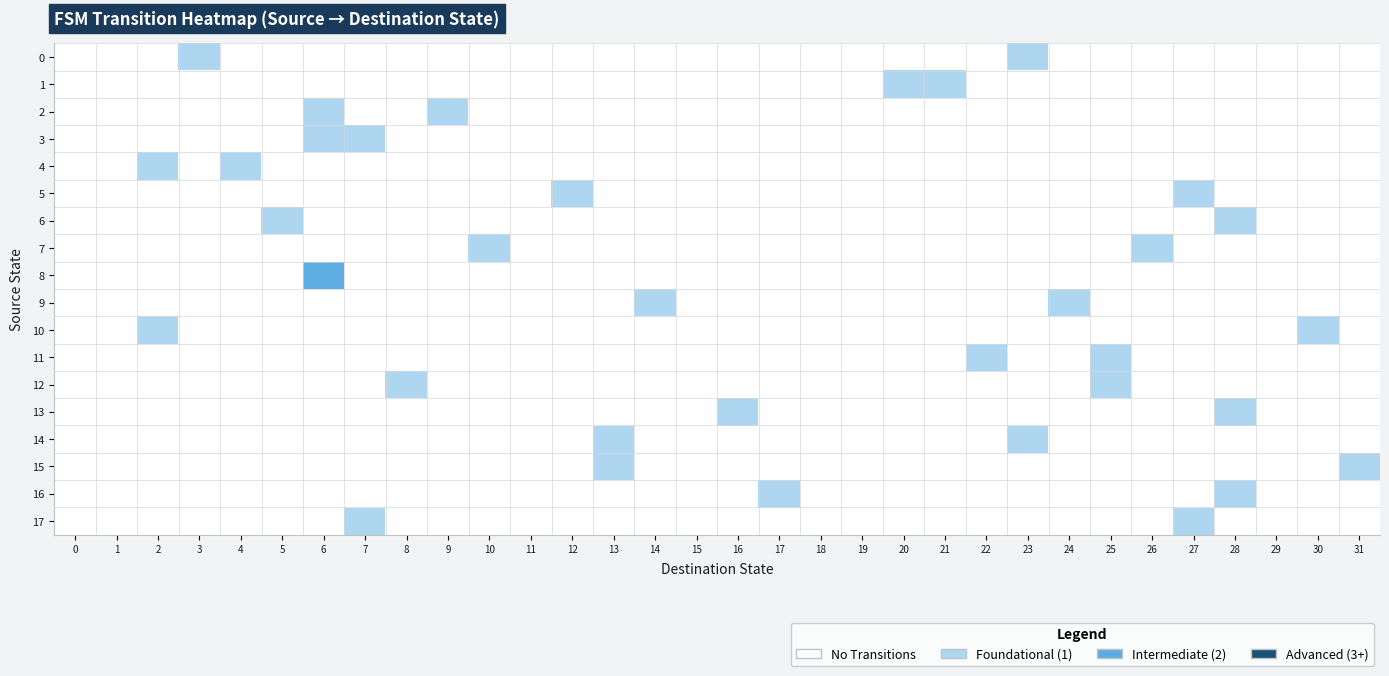

At which category is the sum across all series the highest?

6